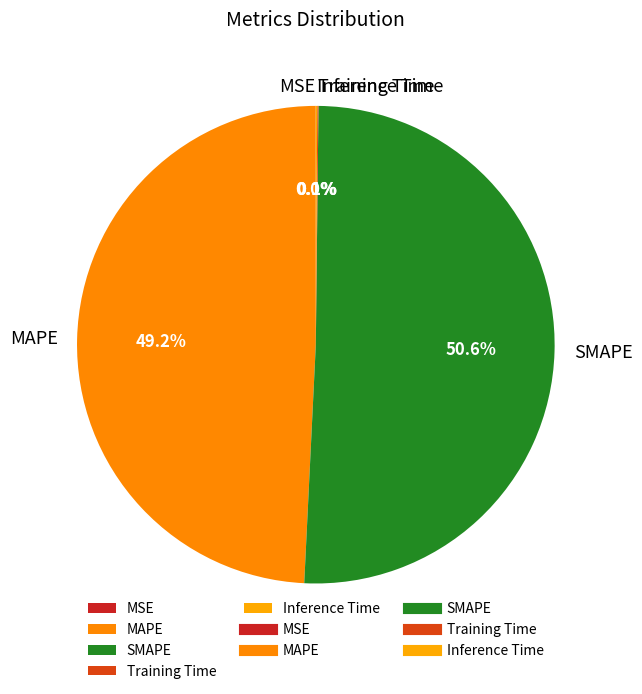

Which has a higher value, MAPE or SMAPE?

SMAPE